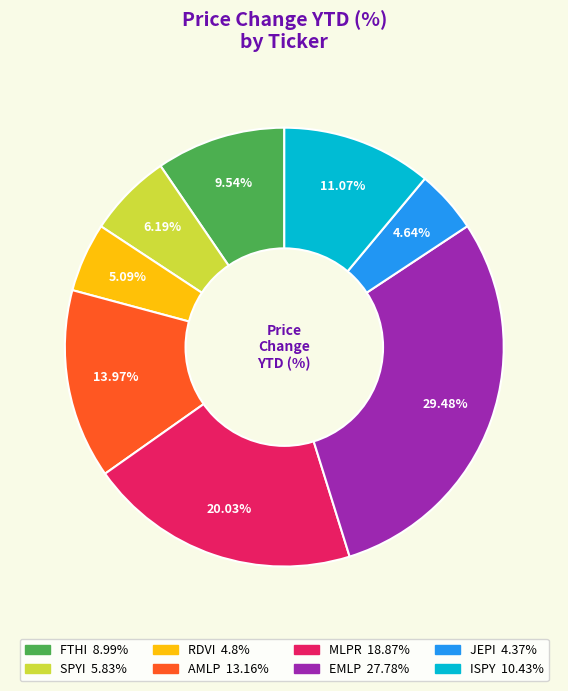

Which category has the biggest portion of the pie?

EMLP